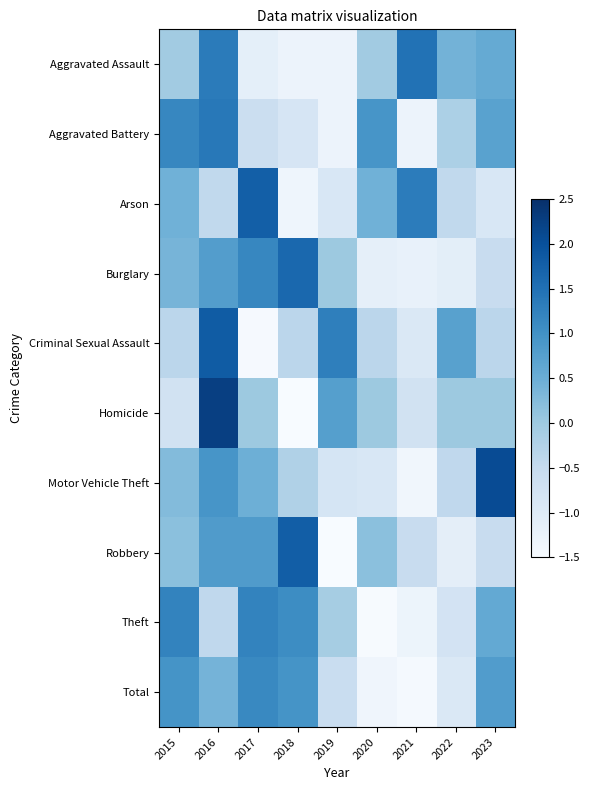

Reading left to right, list all the values displayed in this chart.

Aggravated Assault: 2015=-0.1	2016=1.3	2017=-1.1	2018=-1.3	2019=-1.3	2020=-0.1	2021=1.5	2022=0.4	2023=0.6
Aggravated Battery: 2015=1.2	2016=1.4	2017=-0.6	2018=-0.8	2019=-1.3	2020=0.9	2021=-1.3	2022=-0.2	2023=0.7
Arson: 2015=0.4	2016=-0.4	2017=1.8	2018=-1.3	2019=-0.9	2020=0.4	2021=1.3	2022=-0.4	2023=-0.9
Burglary: 2015=0.4	2016=0.8	2017=1.2	2018=1.6	2019=0.0	2020=-1.1	2021=-1.2	2022=-1.1	2023=-0.5
Criminal Sexual Assault: 2015=-0.4	2016=1.8	2017=-1.5	2018=-0.4	2019=1.3	2020=-0.4	2021=-0.9	2022=0.7	2023=-0.4
Homicide: 2015=-0.8	2016=2.2	2017=0.0	2018=-1.5	2019=0.8	2020=0.0	2021=-0.8	2022=0.0	2023=0.0
Motor Vehicle Theft: 2015=0.3	2016=0.9	2017=0.5	2018=-0.2	2019=-0.8	2020=-0.9	2021=-1.4	2022=-0.4	2023=2.1
Robbery: 2015=0.2	2016=0.8	2017=0.8	2018=1.8	2019=-1.6	2020=0.2	2021=-0.5	2022=-1.1	2023=-0.5
Theft: 2015=1.2	2016=-0.4	2017=1.2	2018=1.1	2019=-0.1	2020=-1.5	2021=-1.3	2022=-0.8	2023=0.6
Total: 2015=1.0	2016=0.4	2017=1.1	2018=1.0	2019=-0.6	2020=-1.3	2021=-1.4	2022=-0.9	2023=0.8